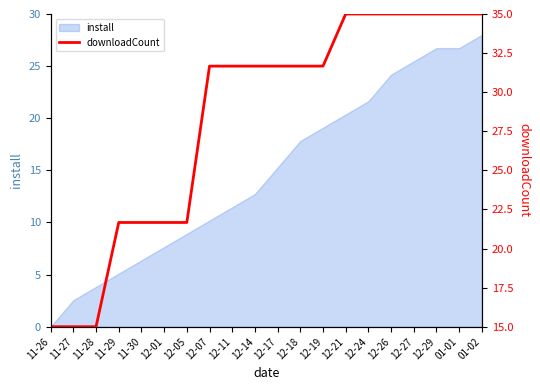

Reading left to right, list all the values displayed in this chart.

11-26=15.0	11-27=15.0	11-28=15.0	11-29=21.7	11-30=21.7	12-01=21.7	12-05=21.7	12-07=31.7	12-11=31.7	12-14=31.7	12-17=31.7	12-18=31.7	12-19=31.7	12-21=35.0	12-24=35.0	12-26=35.0	12-27=35.0	12-29=35.0	01-01=35.0	01-02=35.0